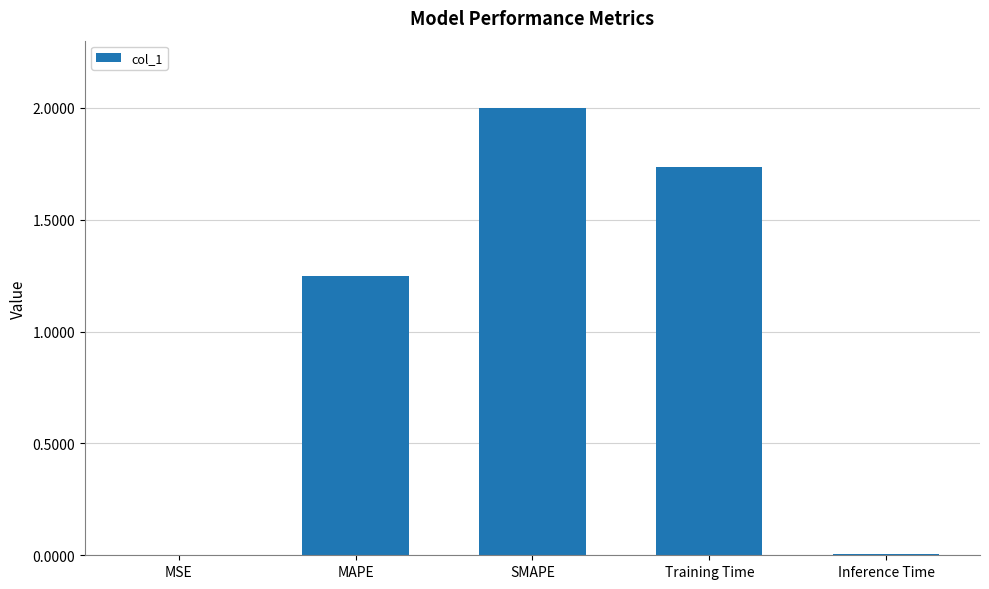

What is the greatest value displayed?

2.0